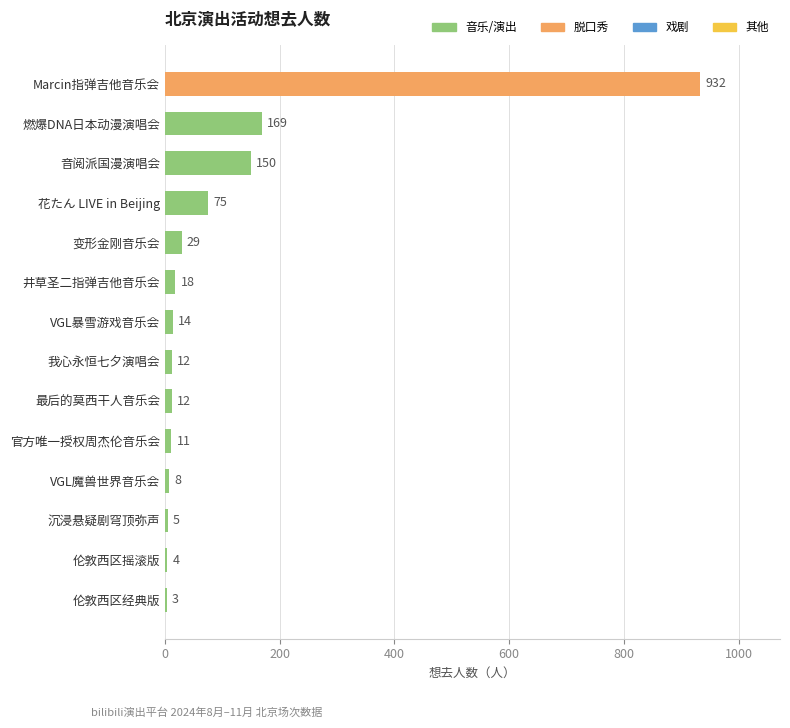

What is the change in value from VGL魔兽世界音乐会 to 变形金刚音乐会?

+21